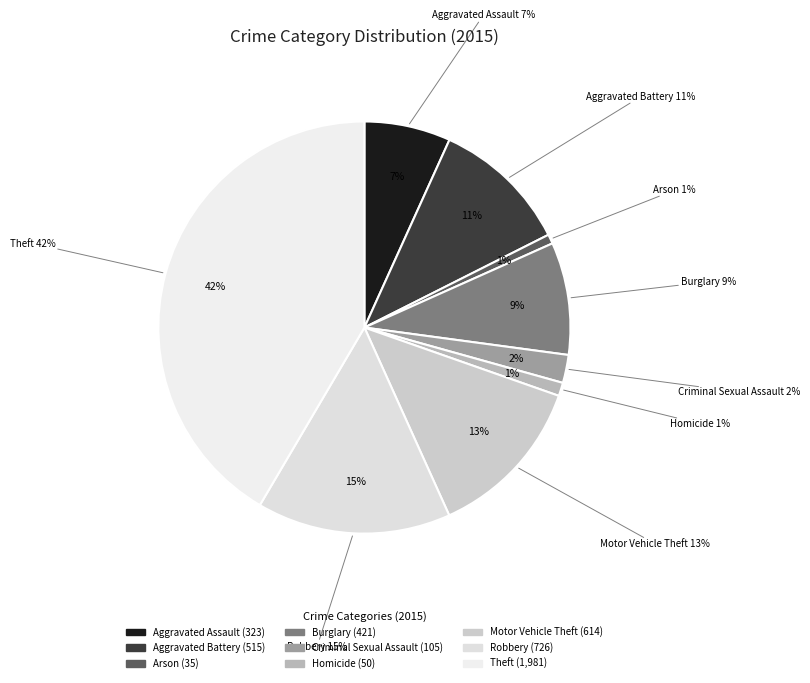

To the nearest percent, what is the difference between the largest and smallest slice percentages?

41%